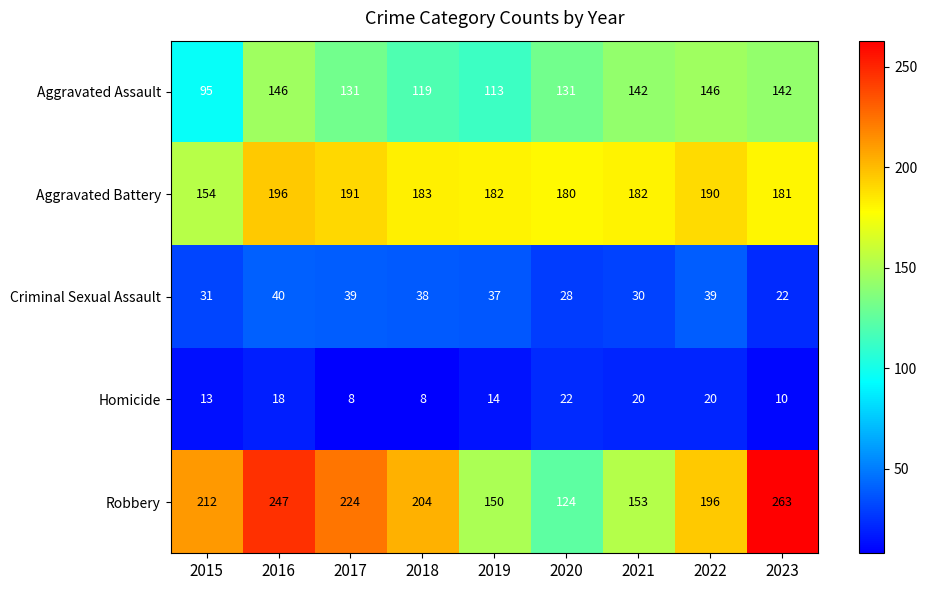

What is the greatest value displayed?

263